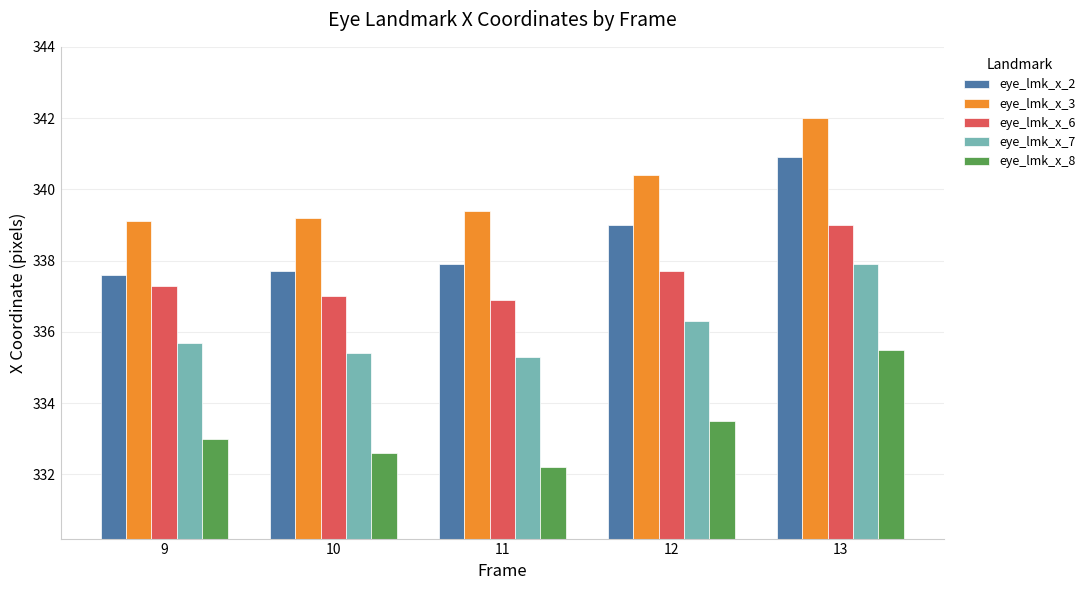

Which label corresponds to the largest value in the chart?

13